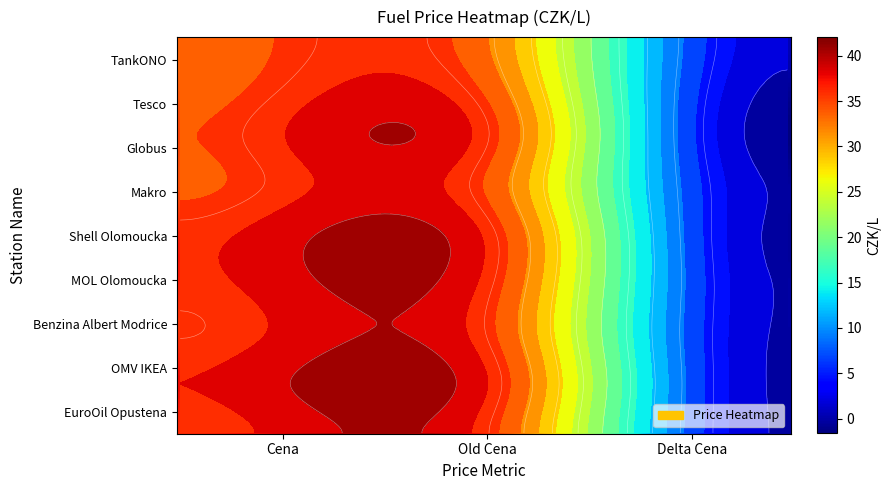

Which series changed the most between Cena and Delta Cena?

OMV IKEA